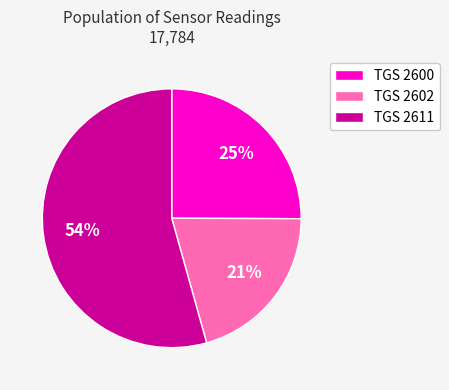

Rank the categories by value from lowest to highest.

TGS 2602, TGS 2600, TGS 2611